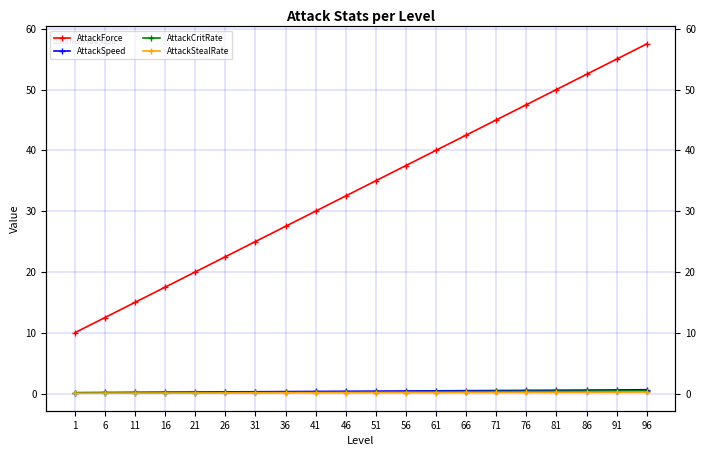

List the series in order of their peak value, lowest first.

AttackStealRate, AttackCritRate, AttackSpeed, AttackForce